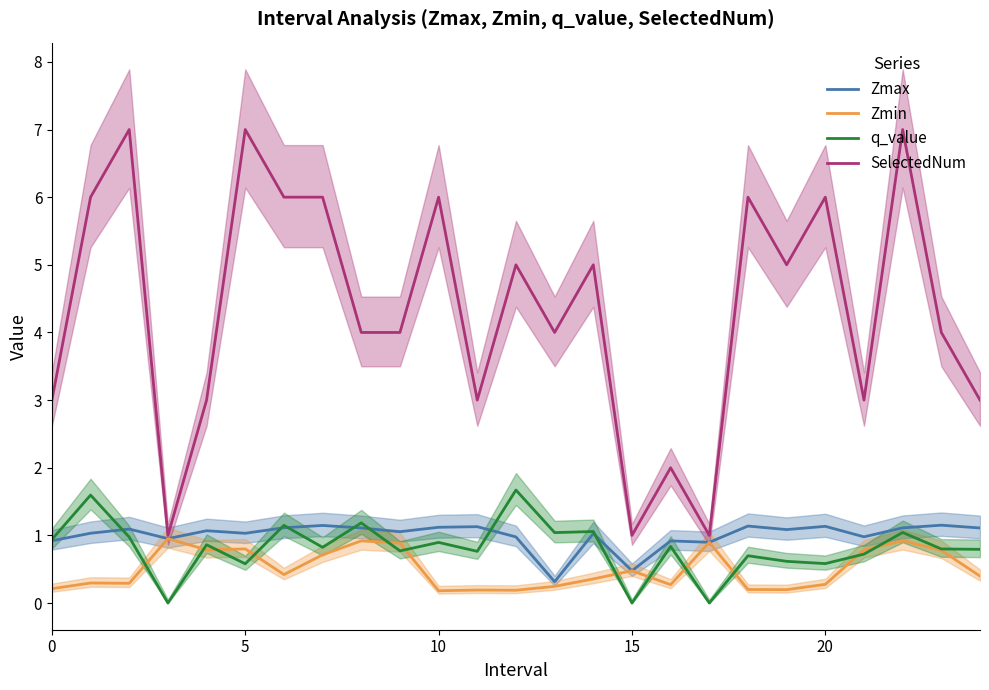

What is the sum of the Zmin values at 15 and 20?

0.8